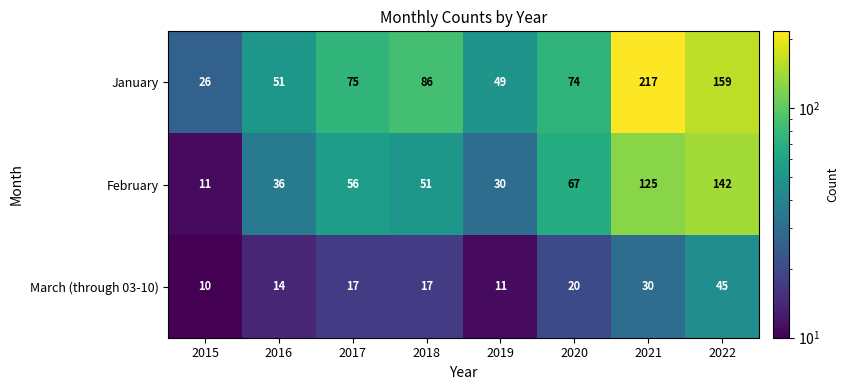

Which series has the largest total across all categories?

January